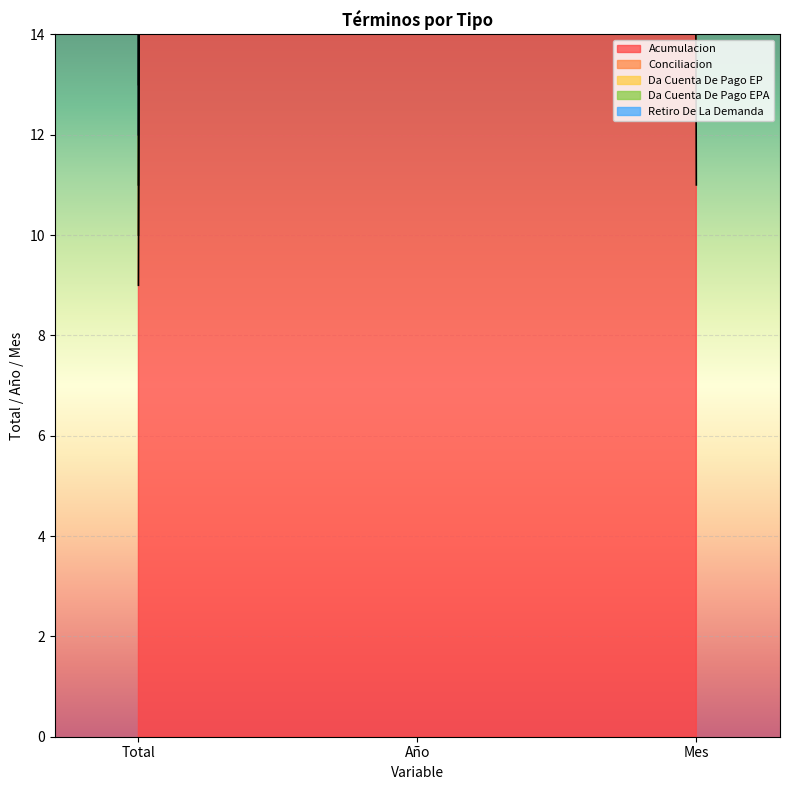

What is the greatest value displayed?

10085